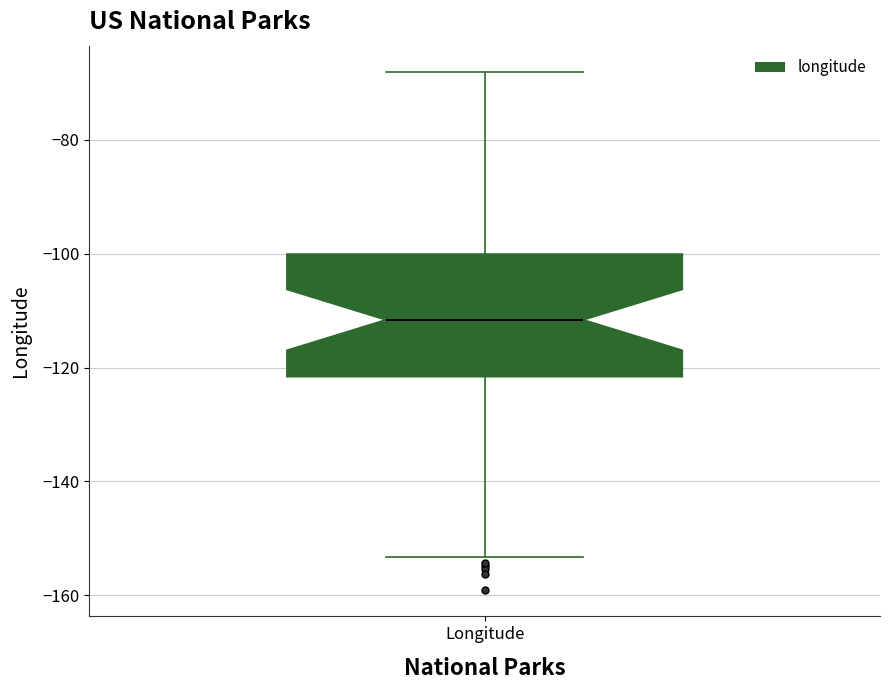

Read this box plot against the y-axis: the position of the median line, the range covered by the box, and the ends of both whiskers. The values are not printed on the chart, so give them approximately, as read against the axis.

median -112, box -122 to -100, whiskers -154 to -68